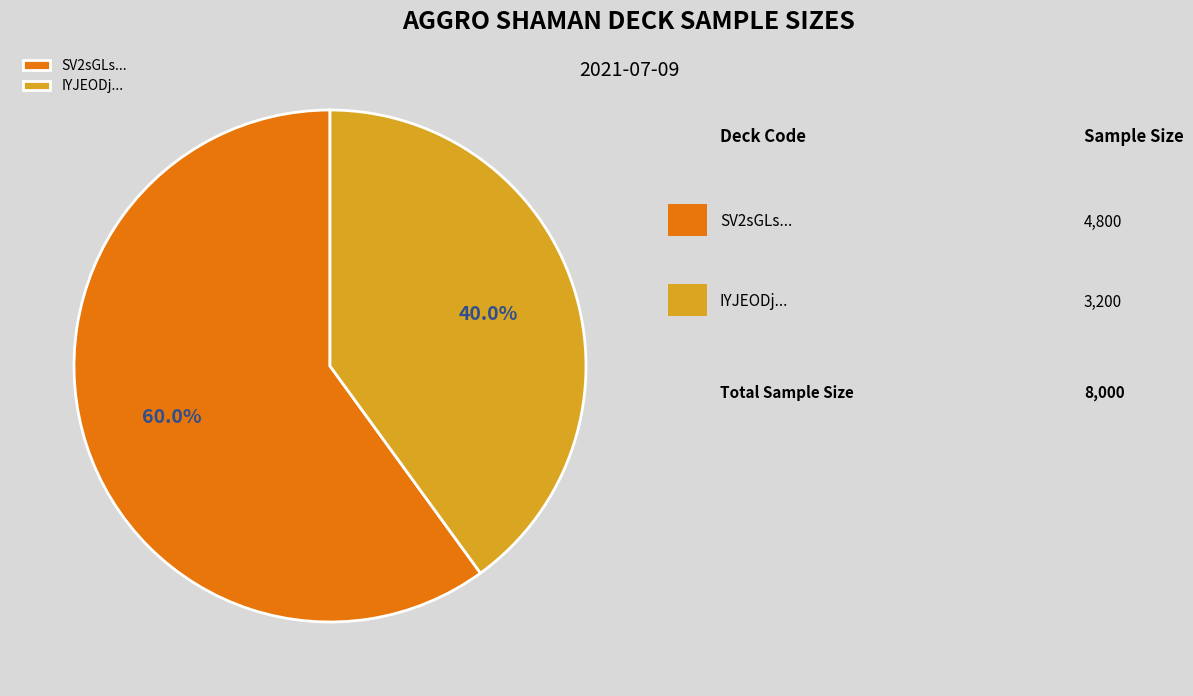

Combined, what portion of the pie is SV2sGLs... and IYJEODj...?

100.0%